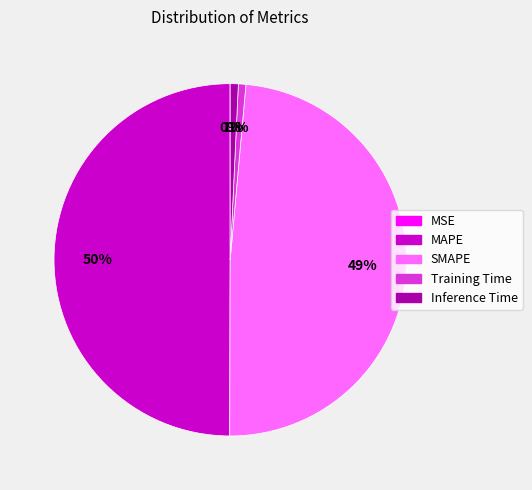

Does Training Time account for over 50% of the chart?

No